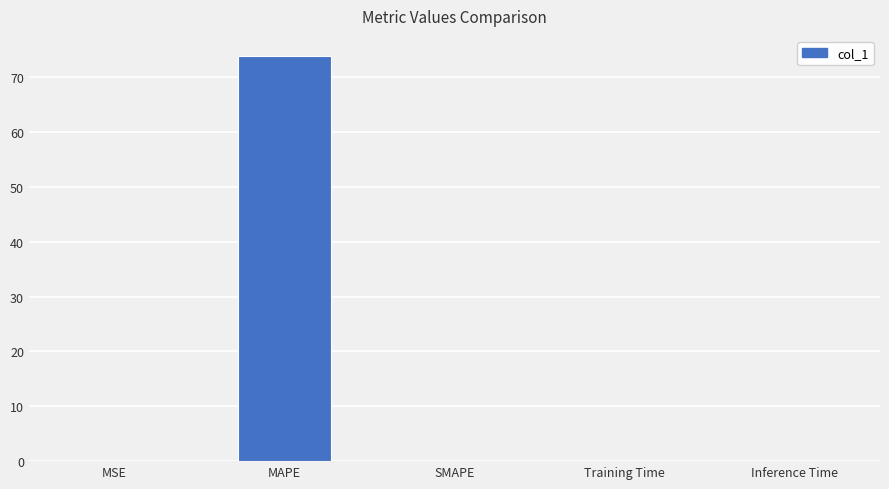

True or false: the data shows 0.0 at Inference Time.

True